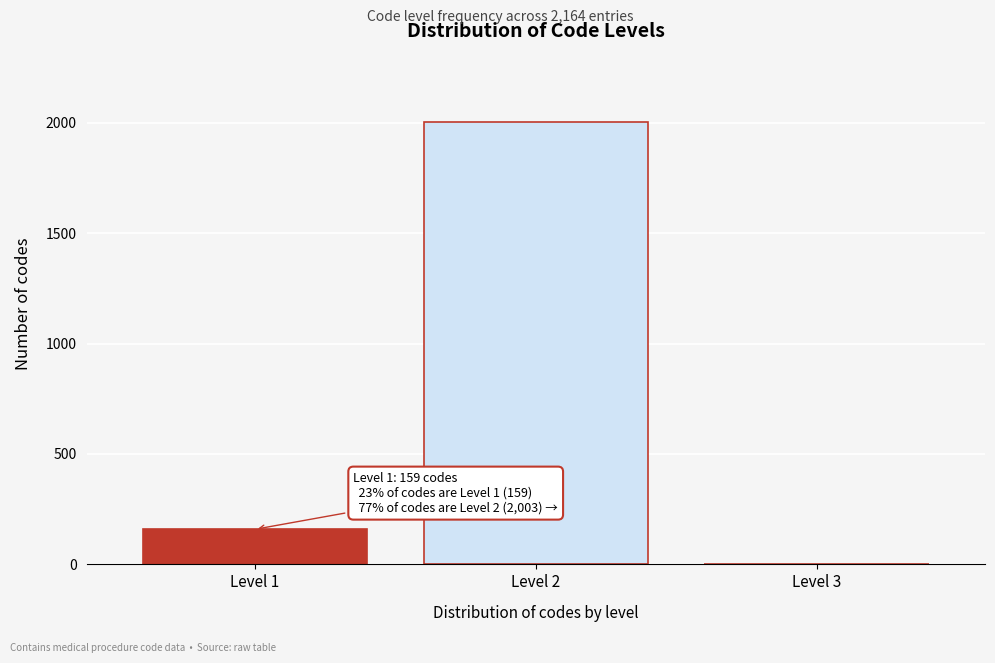

Reading right to left, list all the values displayed in this chart.

Level 3=2	Level 2=2003	Level 1=159